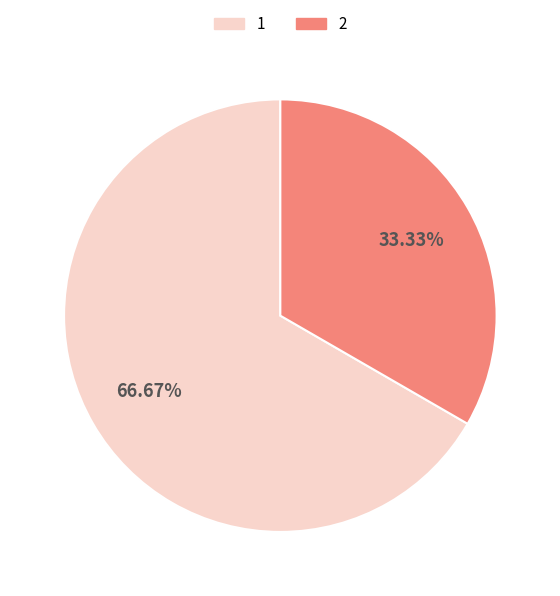

What is the majority slice?

1